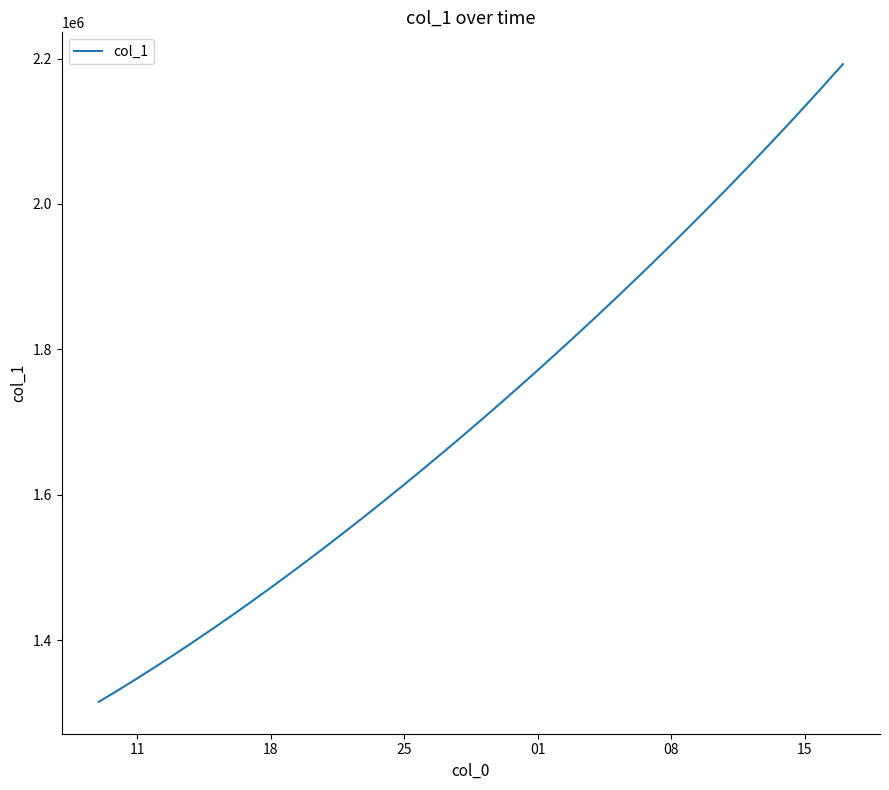

What is the minimum value shown in the chart?

1315099.0